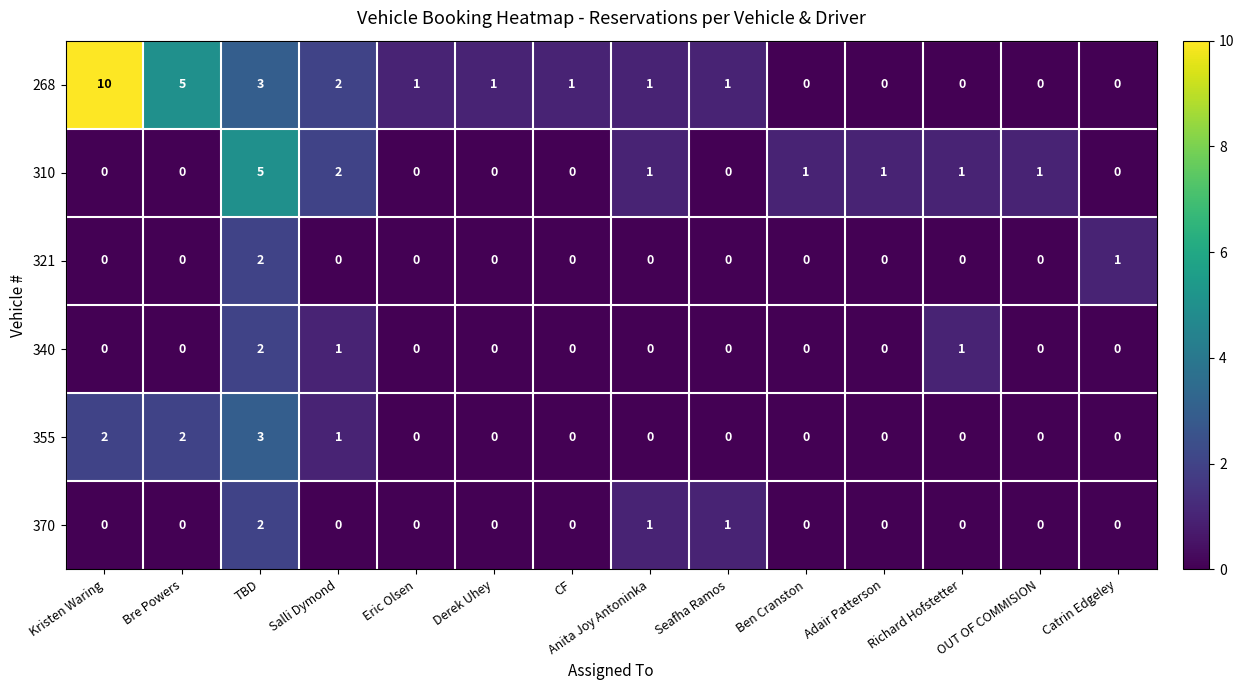

The value of 321 at Seafha Ramos is 1. True or false?

False